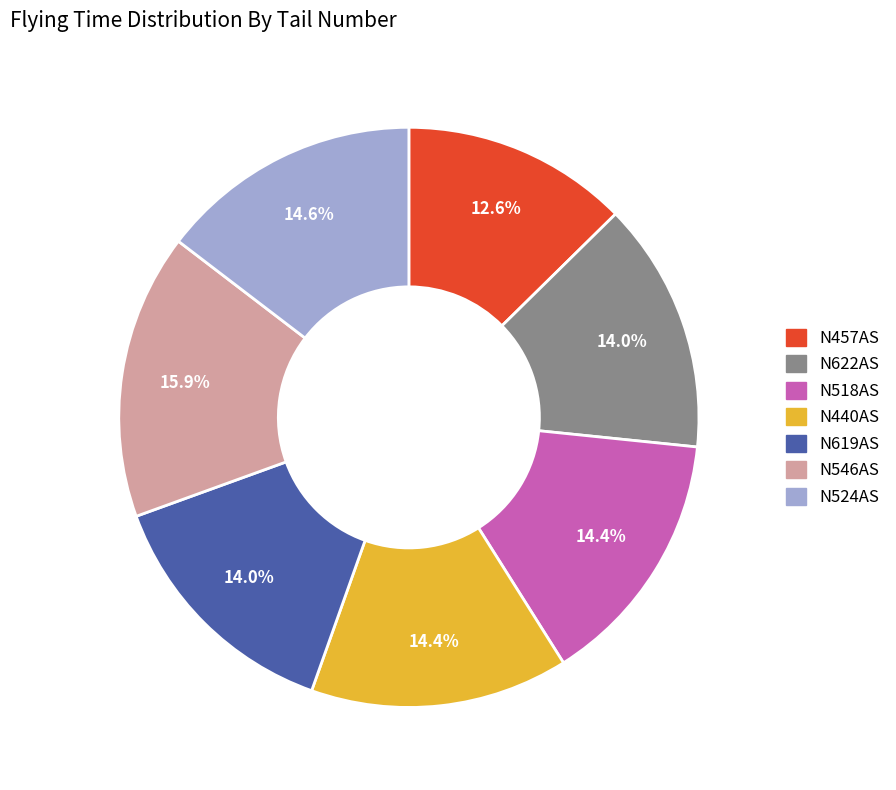

Is there a majority slice in this chart?

No